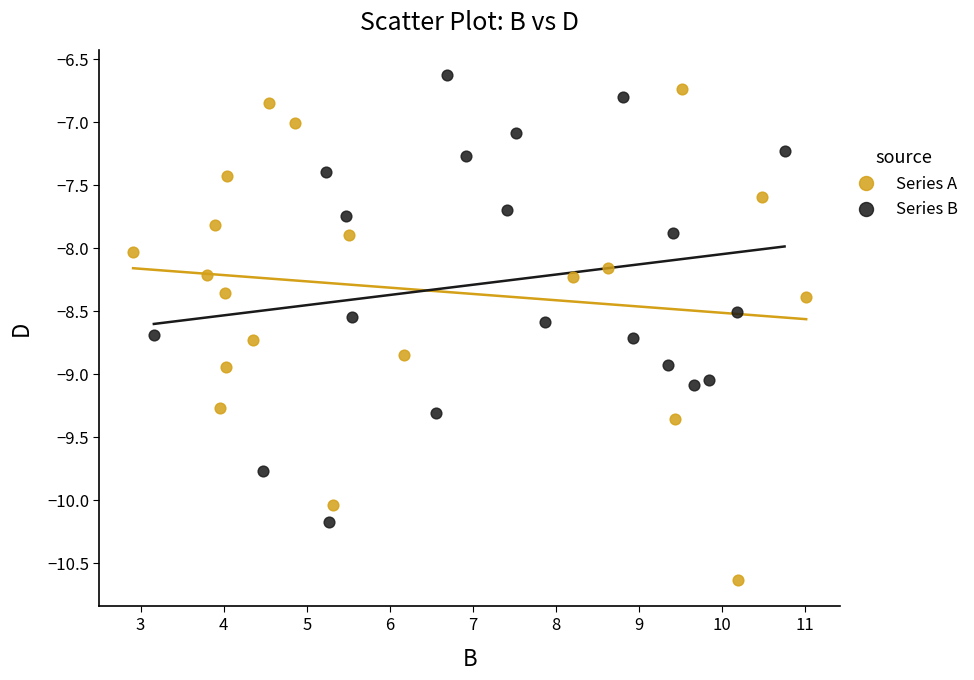

Which series has the largest Y range (max minus min)?

Series A